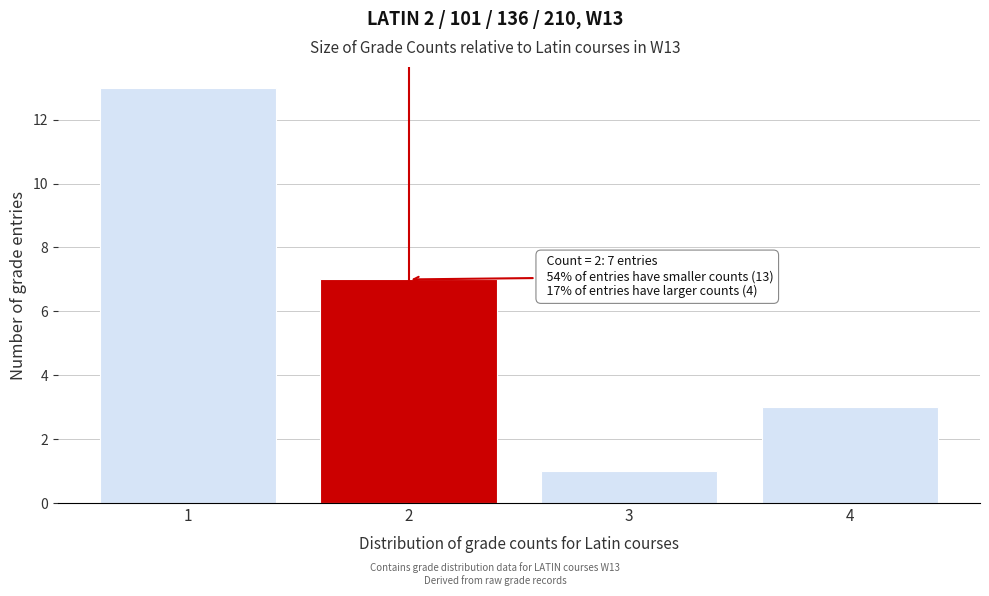

Which range on the x-axis has the tallest bar?

0.5 to 1.5